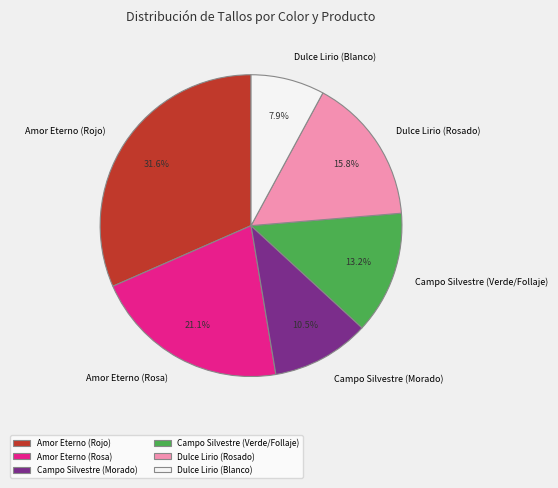

Is there a majority slice in this chart?

No